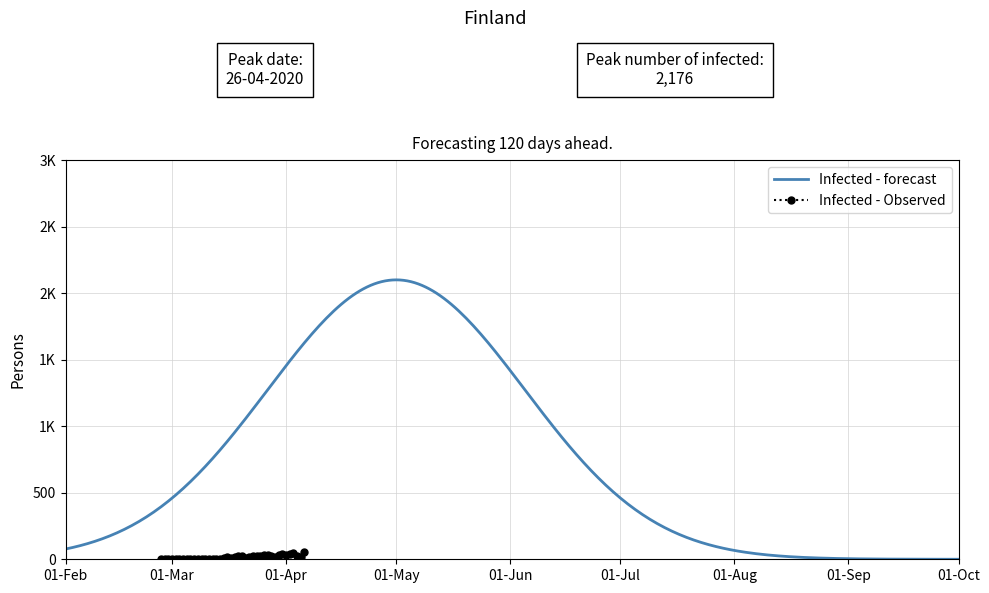

Rank the categories by value from lowest to highest.

2020-02-28, 2020-02-29, 2020-03-03, 2020-03-01, 2020-03-02, 2020-03-05, 2020-03-06, 2020-02-27, 2020-03-04, 2020-03-07, 2020-03-14, 2020-03-10, 2020-03-12, 2020-03-13, 2020-03-08, 2020-03-09, 2020-03-11, 2020-03-15, 2020-03-17, 2020-03-21, 2020-03-18, 2020-03-22, 2020-03-29, 2020-03-16, 2020-04-05, 2020-03-25, 2020-03-23, 2020-03-28, 2020-03-19, 2020-03-24, 2020-04-04, 2020-03-20, 2020-03-30, 2020-03-26, 2020-03-27, 2020-04-01, 2020-04-02, 2020-03-31, 2020-04-03, 2020-04-06